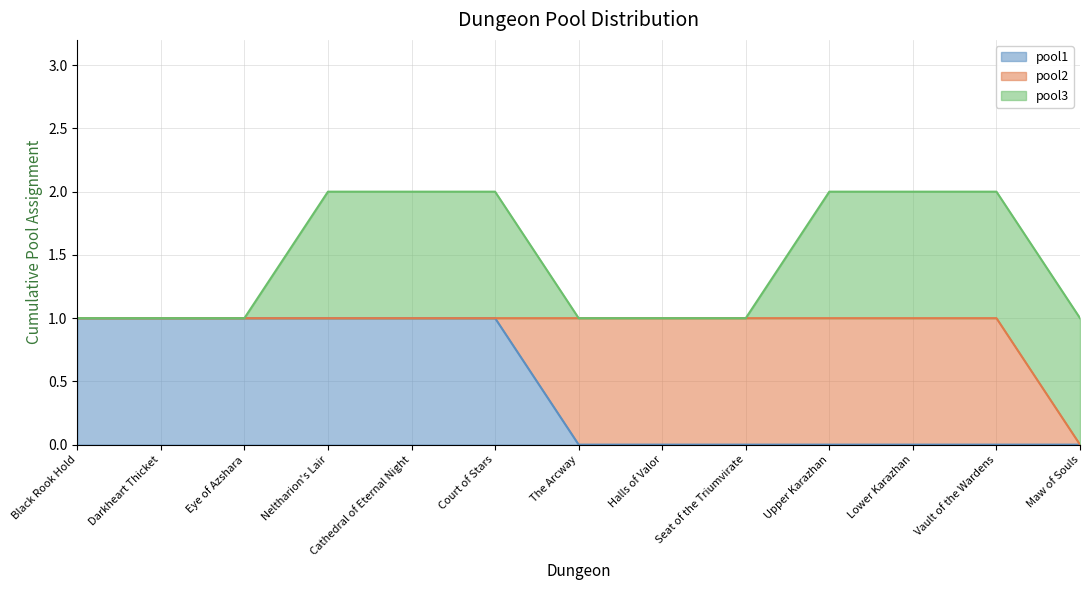

How many distinct data groups are displayed?

3